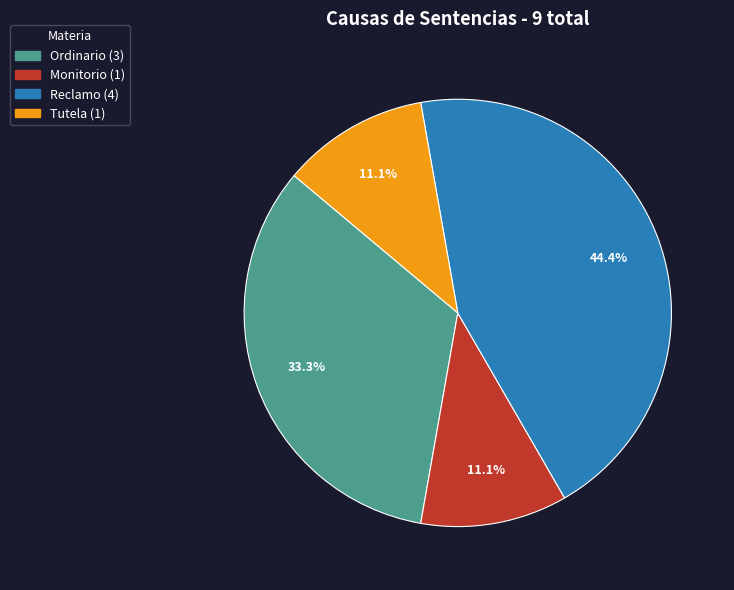

Does any single category account for the majority?

No